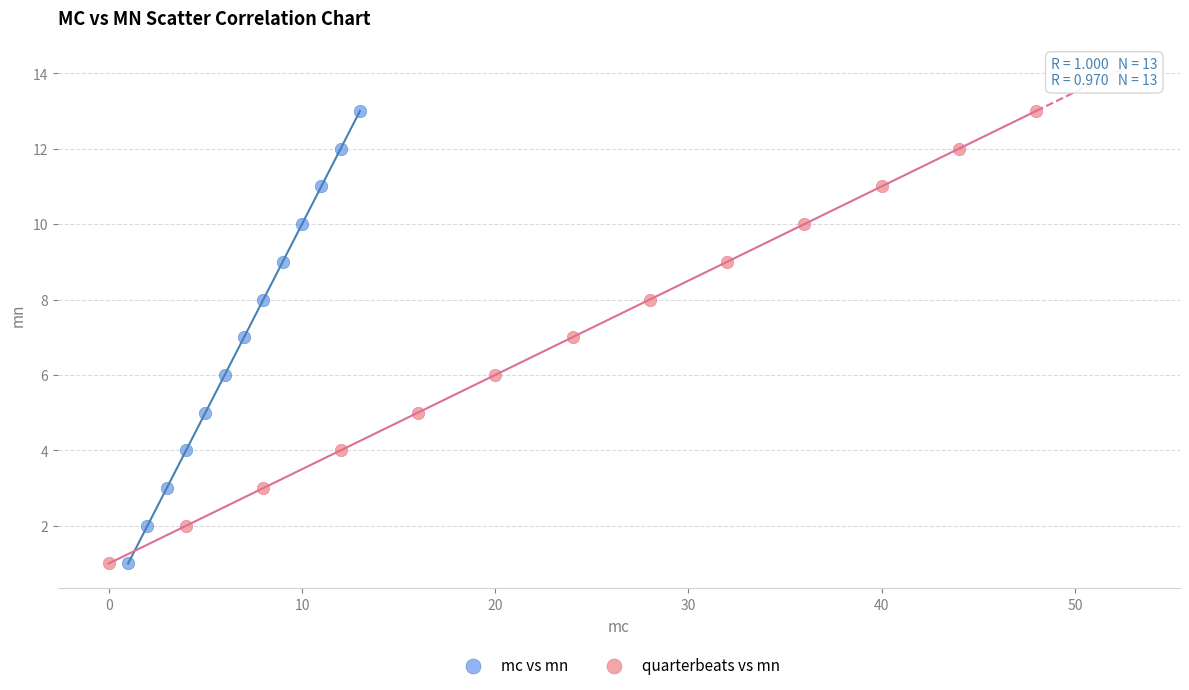

What are all the series names shown in the legend?

mc vs mn, quarterbeats vs mn